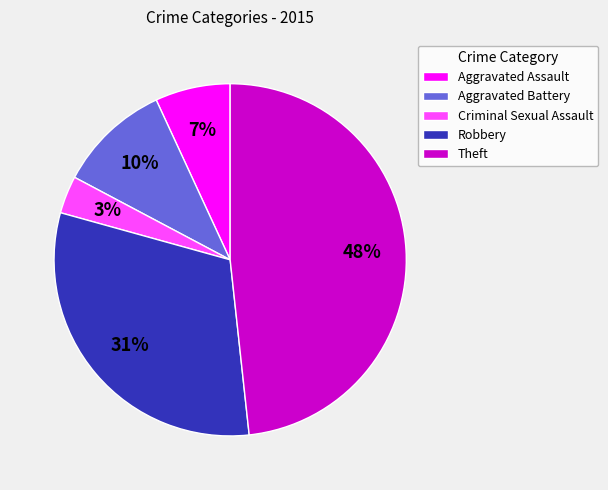

Which has a higher value, Robbery or Theft?

Theft